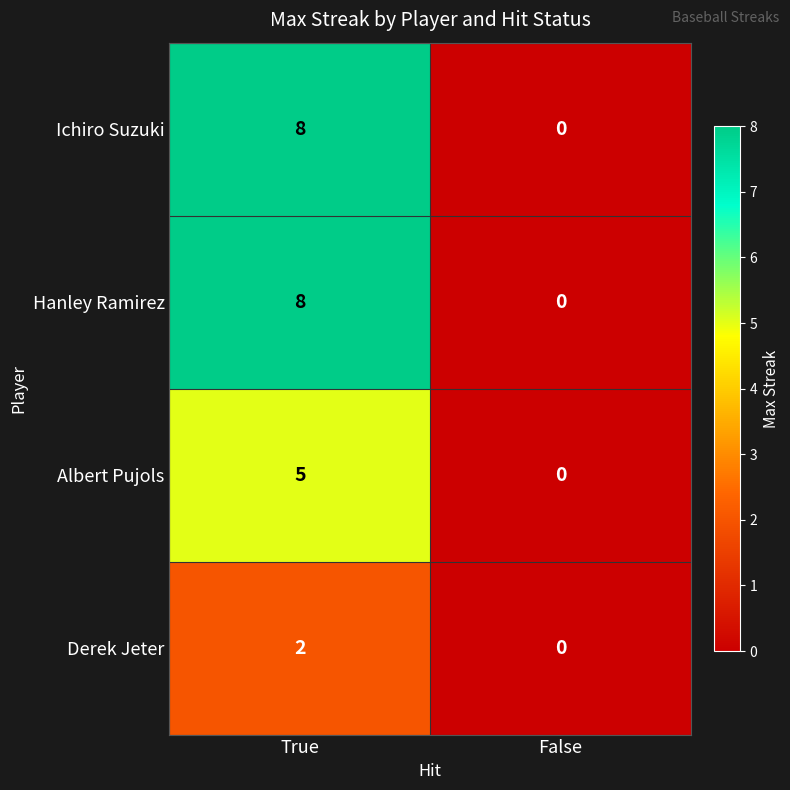

What is the difference between the maximum and minimum values in the Ichiro Suzuki series?

8